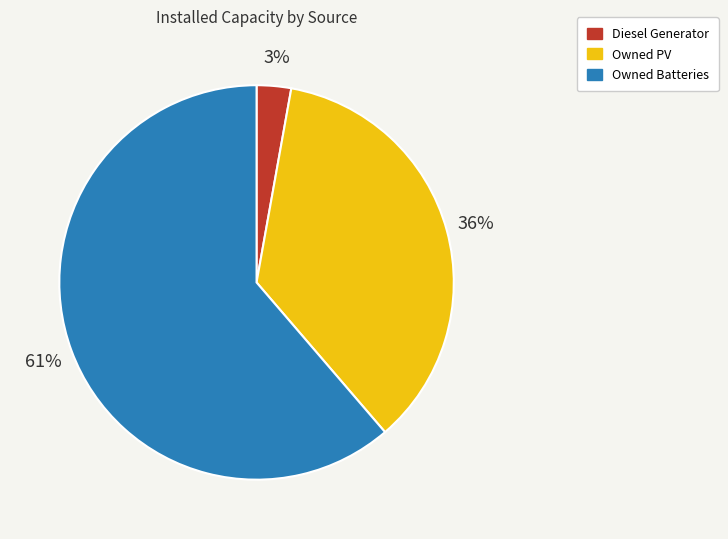

Which slice is the largest?

Owned Batteries